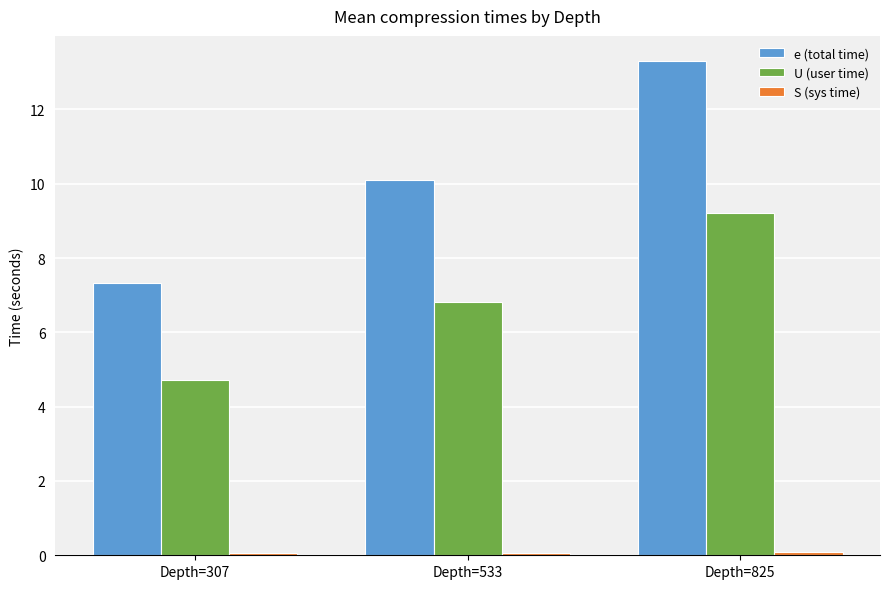

What is the minimum value for e (total time)?

7.3